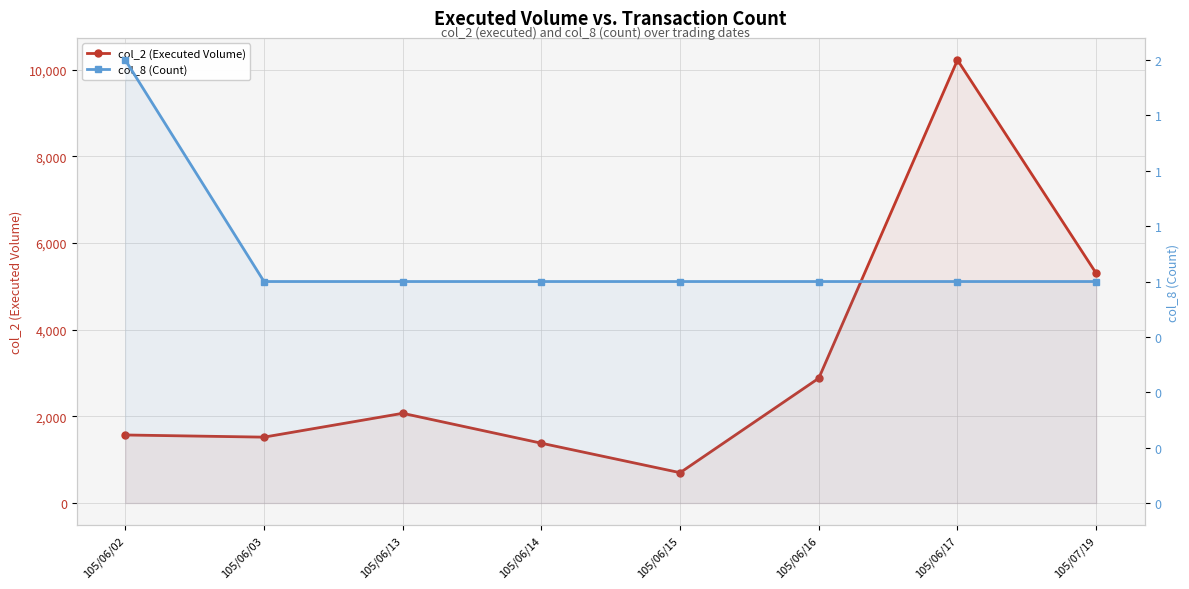

How many col_8 (Count) values are between 1 and 2?

8